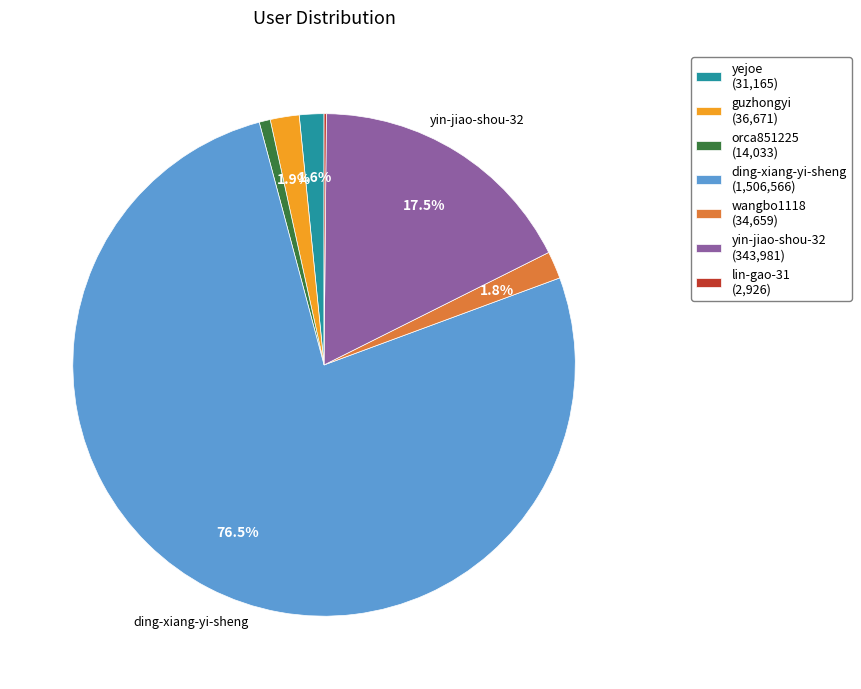

Is wangbo1118 (34,659) the majority of the pie?

No